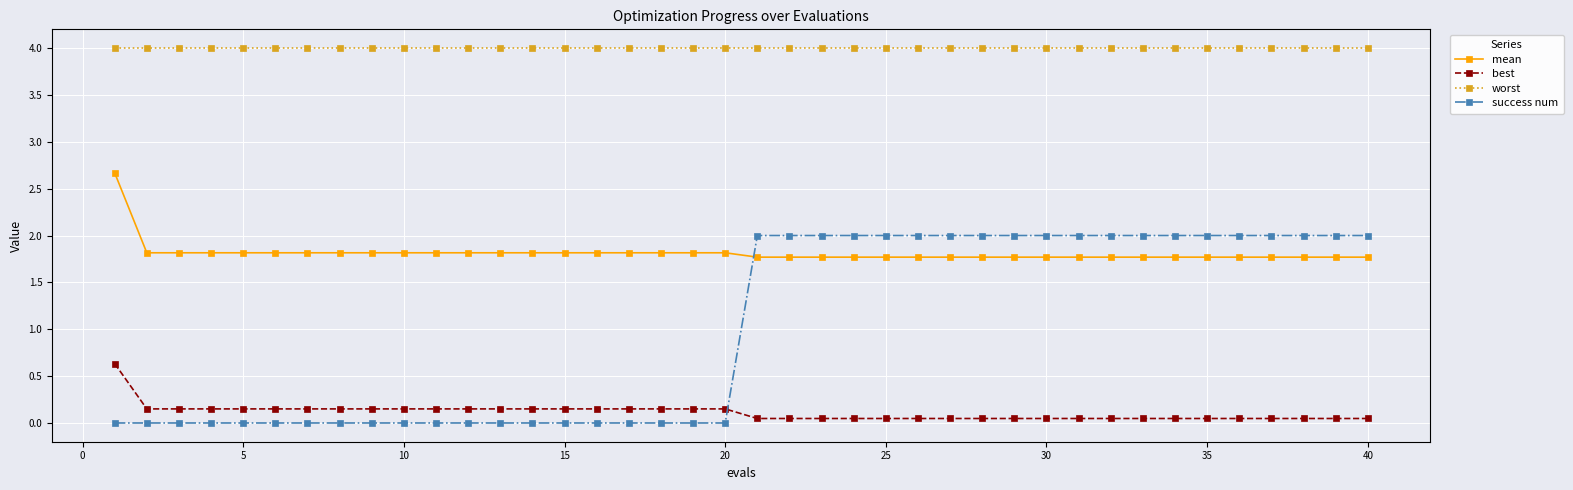

Which series has the largest total across all categories?

worst